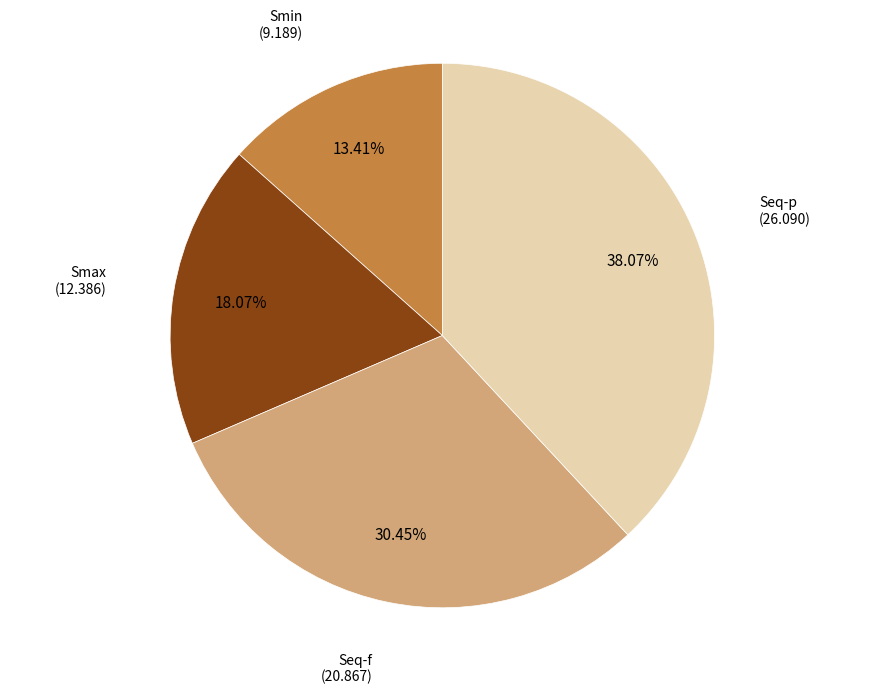

How many segments does this pie chart have?

4